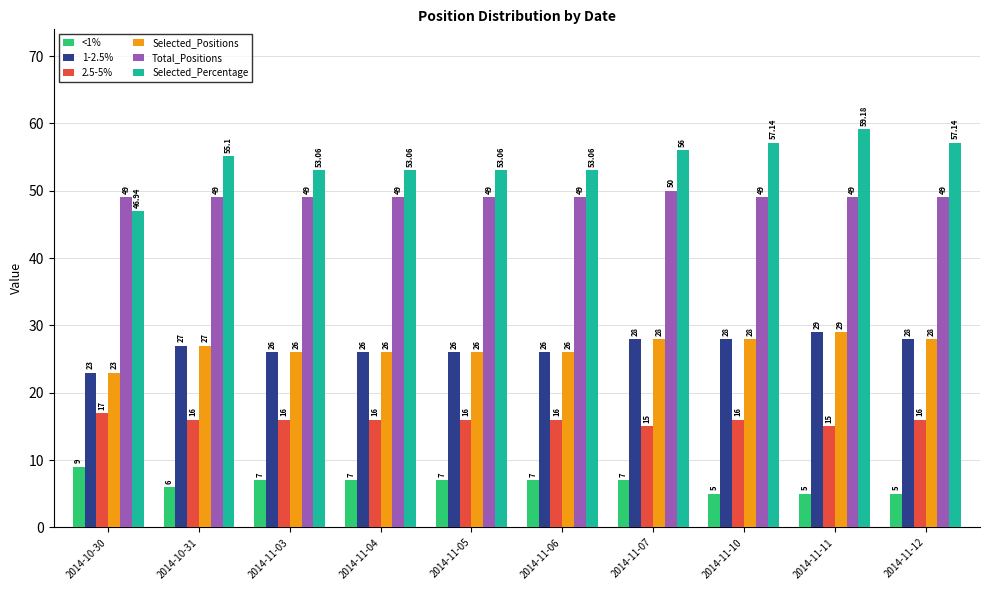

What are all the series names shown in the legend?

<1%, 1-2.5%, 2.5-5%, Selected_Positions, Total_Positions, Selected_Percentage